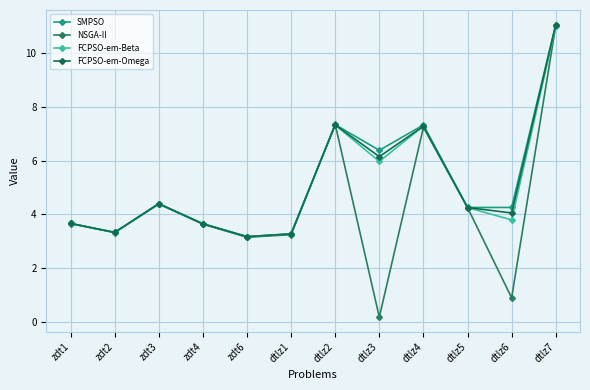

True or false: FCPSO-em-Omega and NSGA-II cross at least once.

True